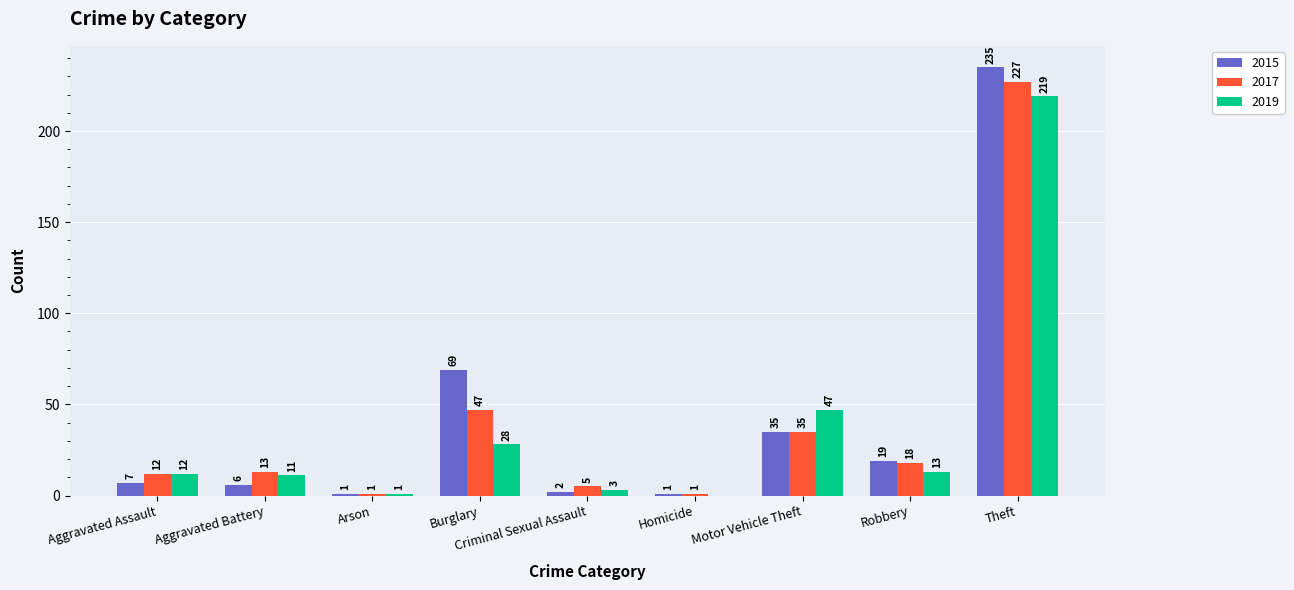

What is the total value across all series at Homicide?

2